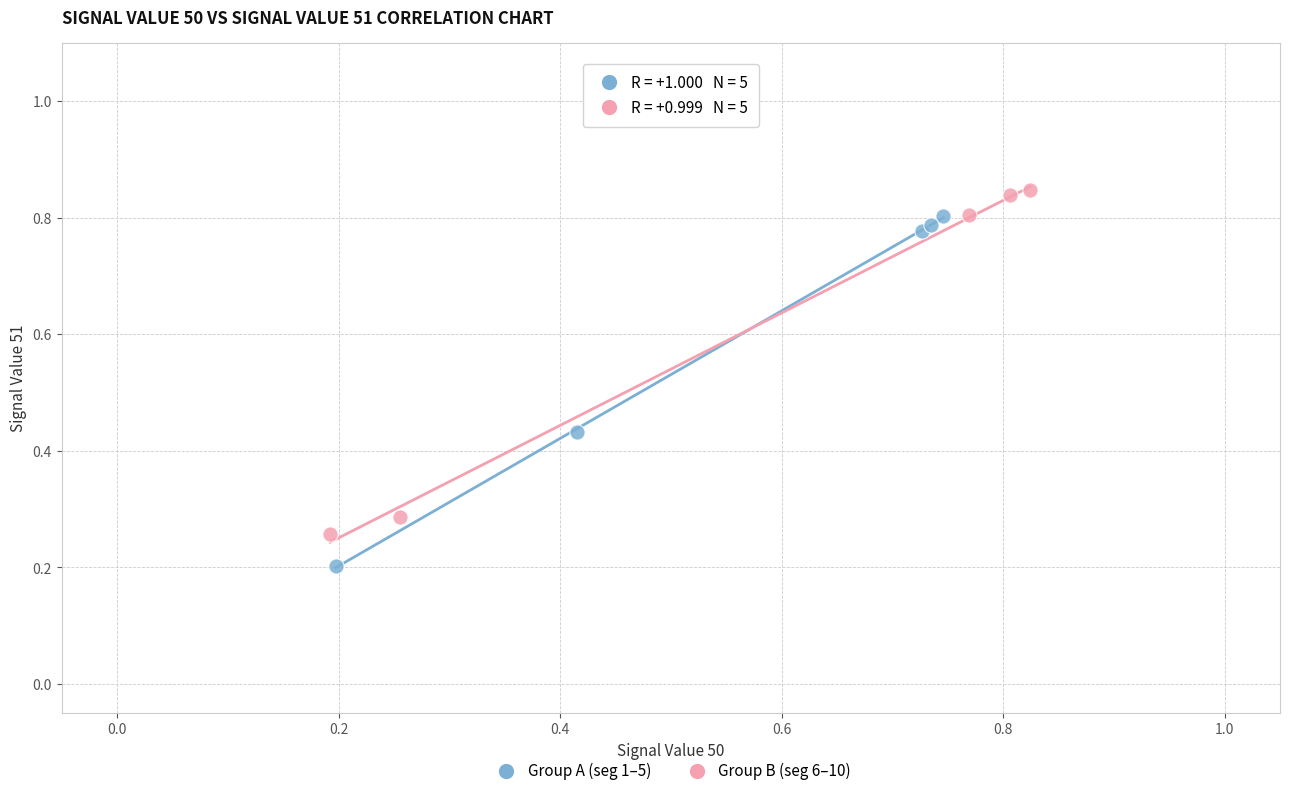

Which series contains the lowest Y value?

Group A (seg 1–5)